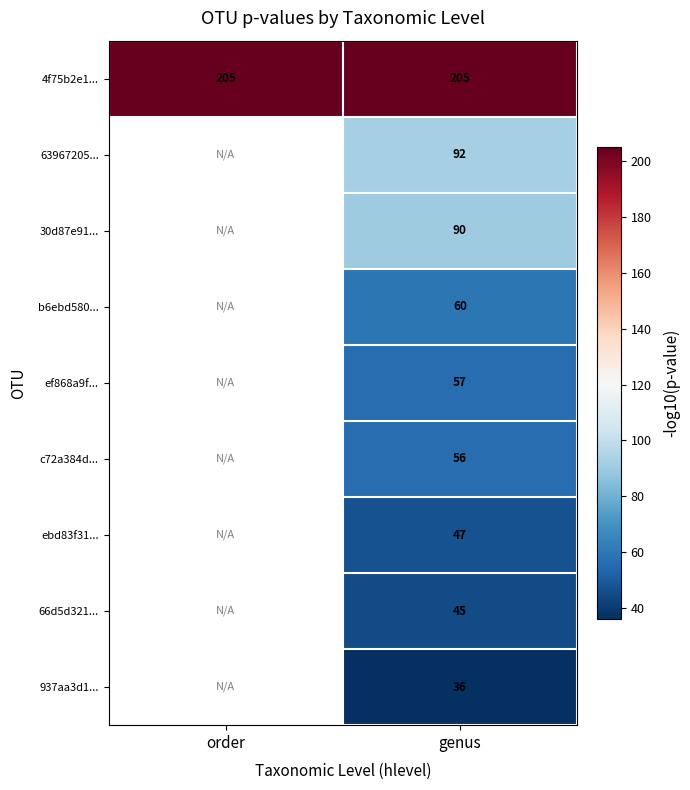

At which label does 63967205... reach its peak?

order